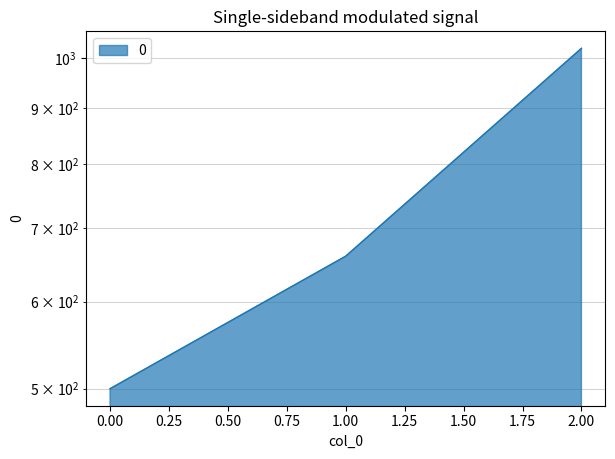

Reading right to left, extract all data points from this chart.

2=1020	1=660	0=500